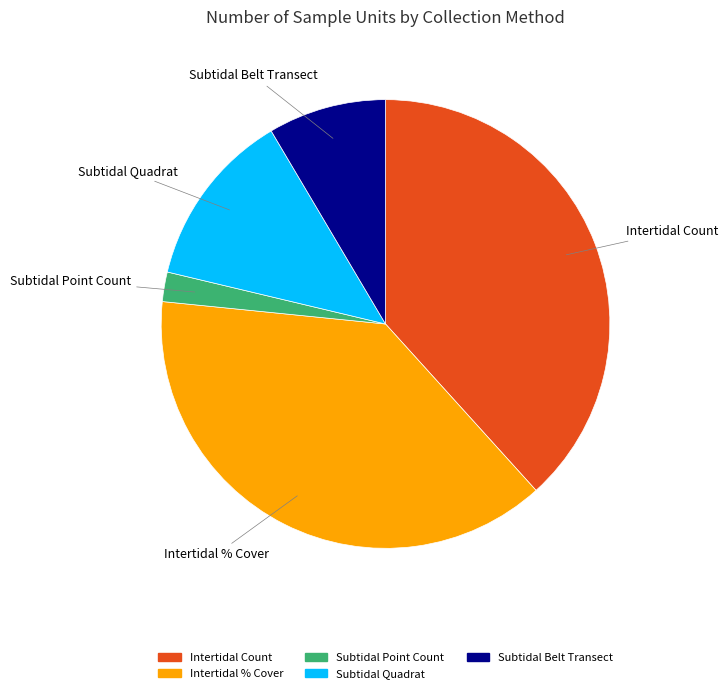

Is there any slice that represents more than half of the pie?

No